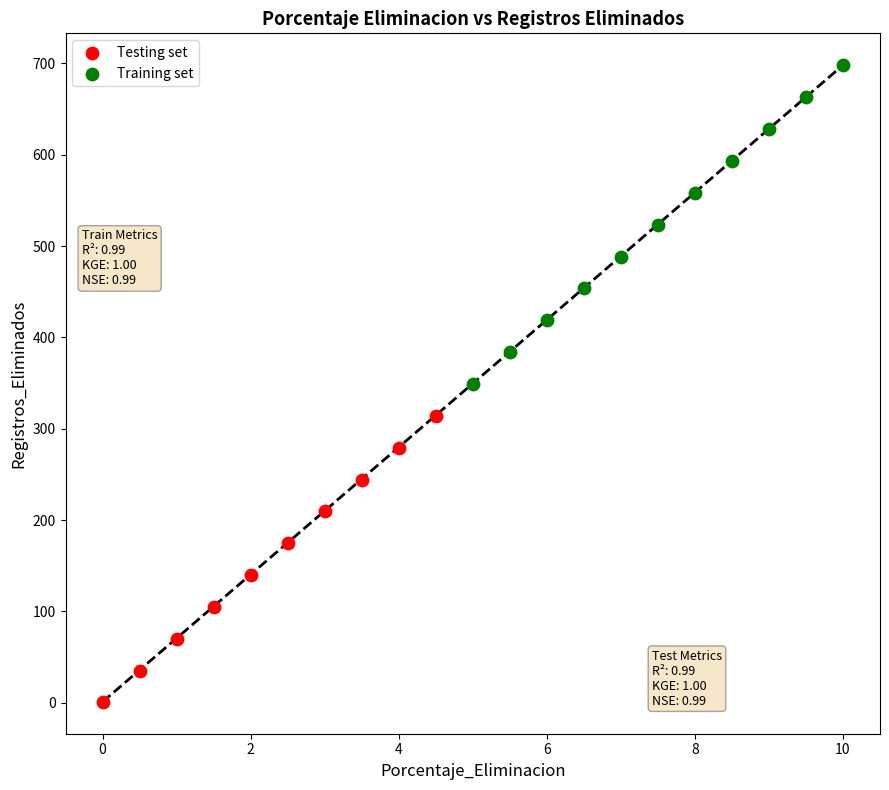

Which series has the widest spread of Y values?

Training set